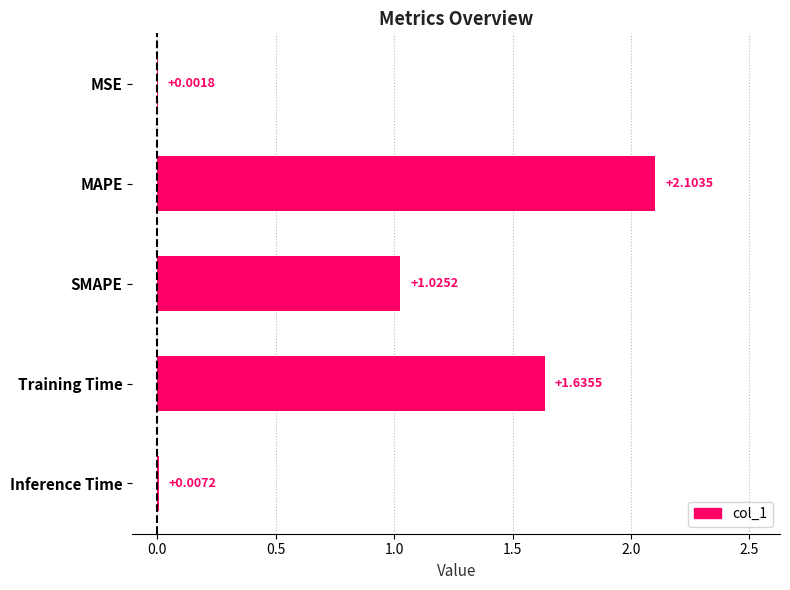

Are the bars grouped side by side (vs. stacked)?

No